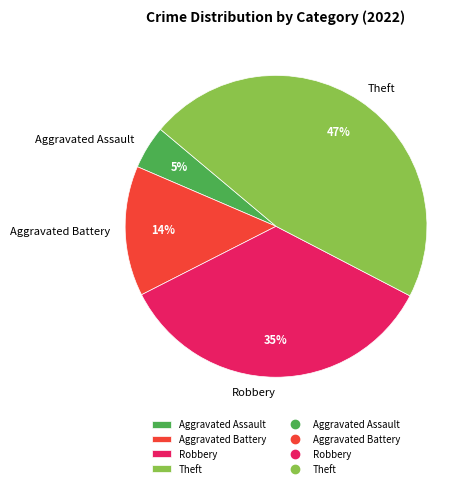

How many segments does this pie chart have?

4